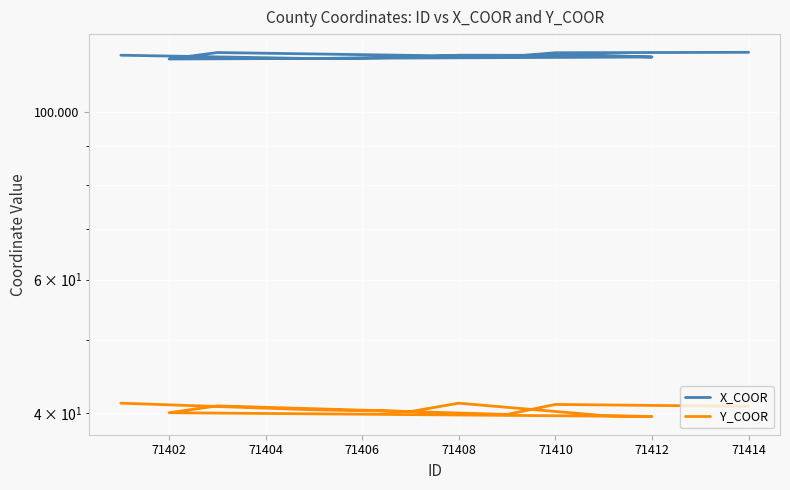

Reading left to right, list all the values displayed in this chart.

X_COOR: 118.7	117.5	118.0	118.7	118.7	118.1	117.4	119.7	118.2	119.6	119.8
Y_COOR: 41.2	40.4	40.2	41.2	39.7	39.6	40.0	40.9	39.8	41.1	40.8